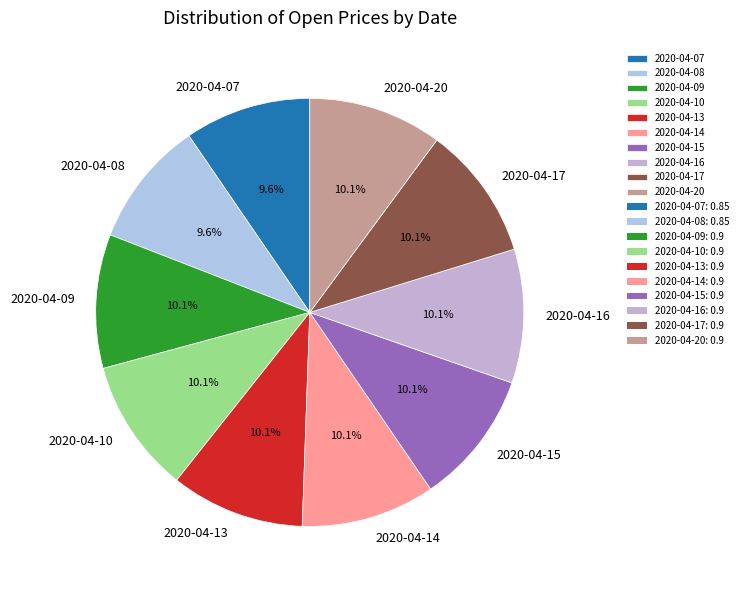

To the nearest percent, what portion does 2020-04-20 represent?

10%